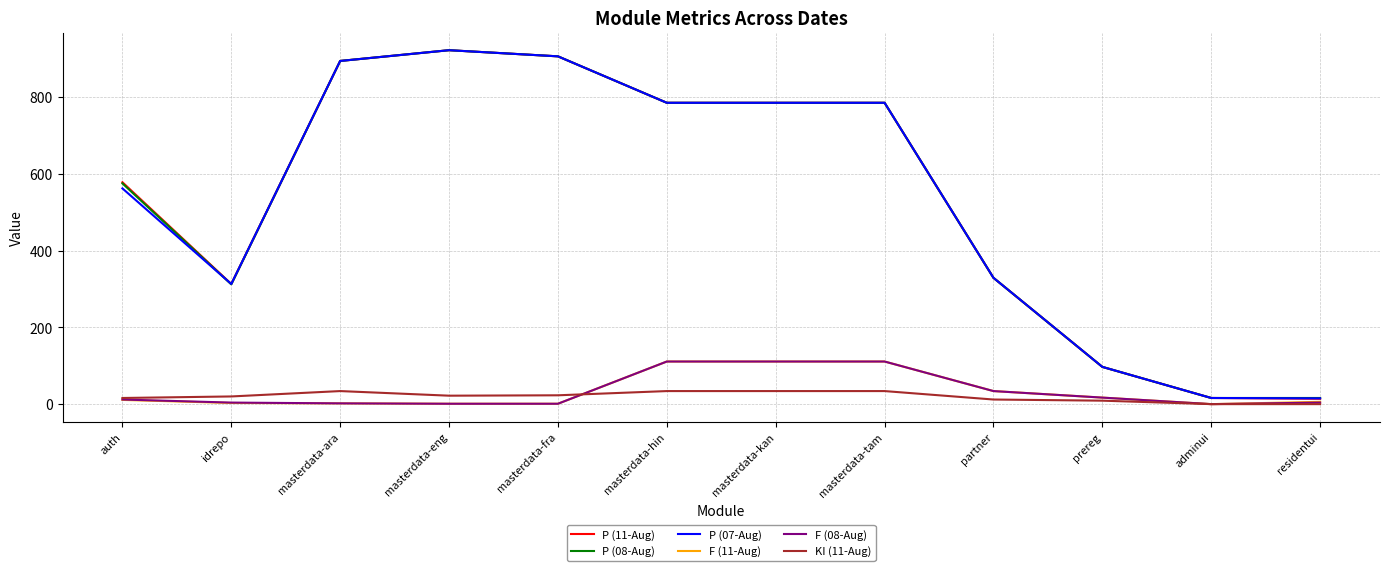

Which series has the widest spread of values?

P (11-Aug)